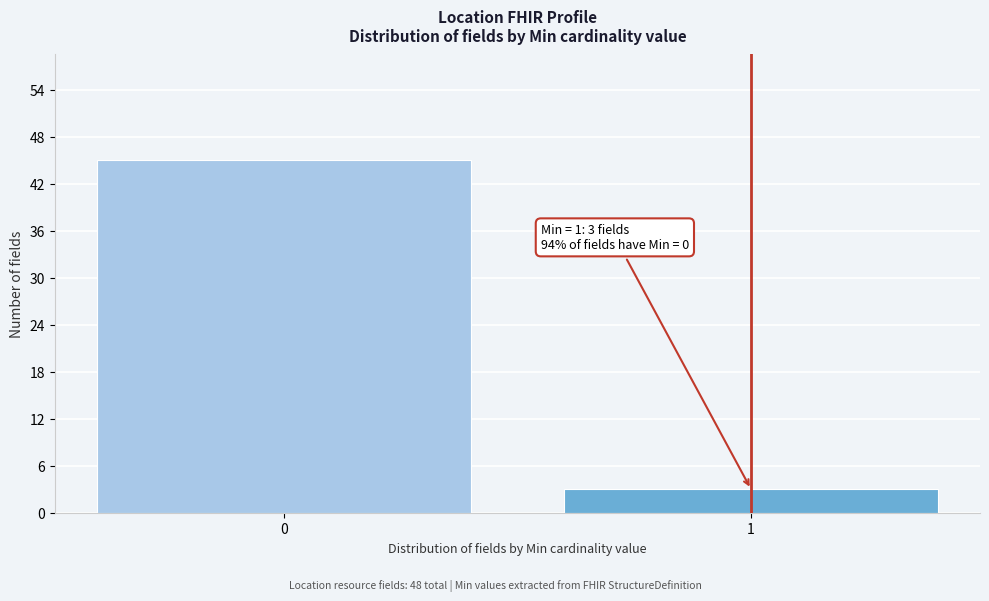

Reading right to left, list all the values displayed in this chart.

3	45